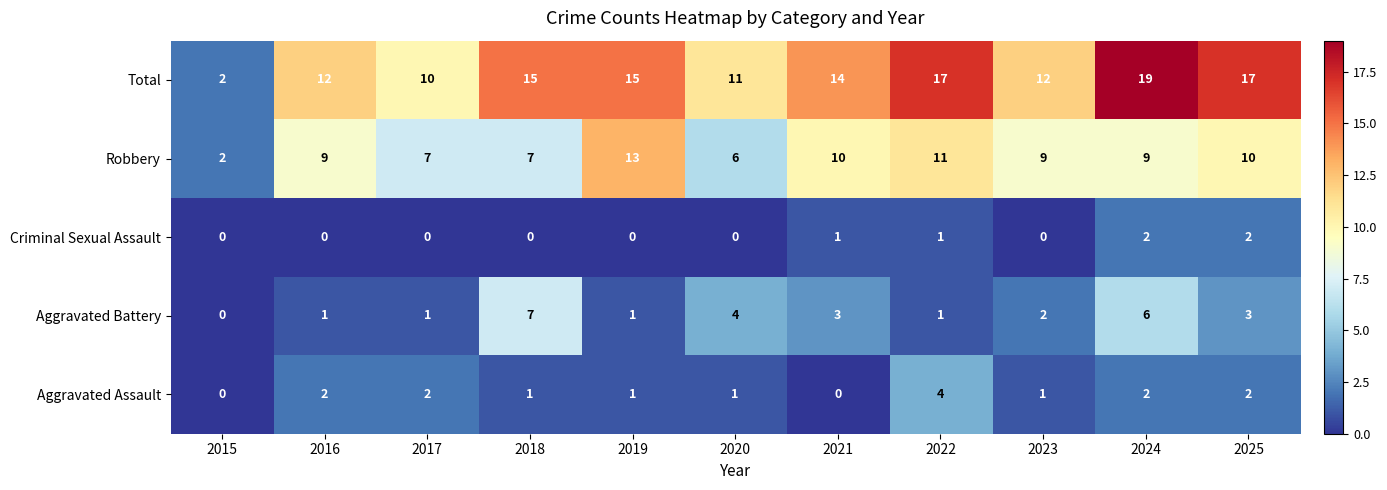

The Robbery series shows 11 at 2022. True or false?

True